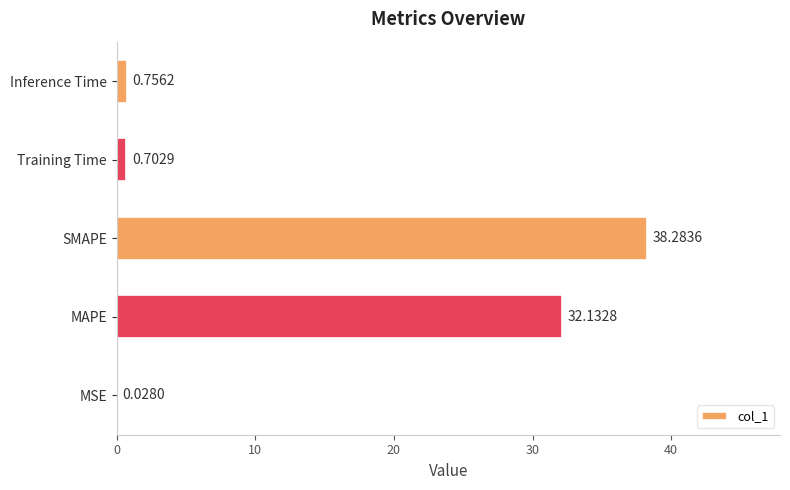

Between MSE and Inference Time, which is larger?

Inference Time